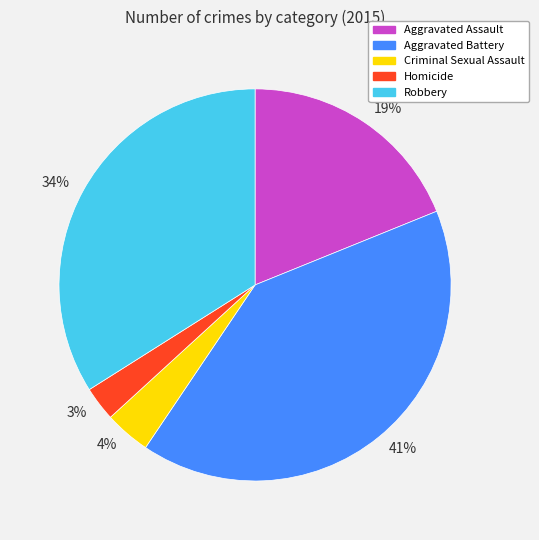

Between 19% and 34%, which is larger?

34%